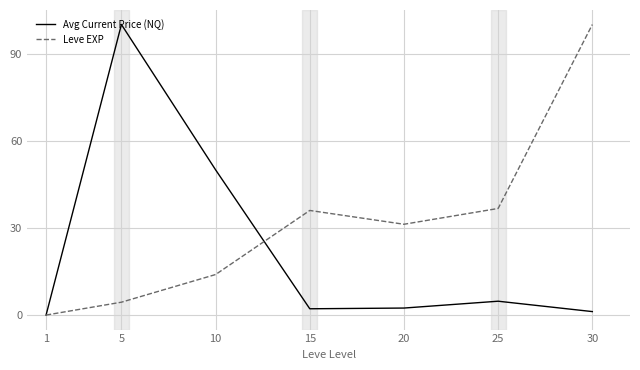

In Leve EXP, how many points are higher than both neighbors (excluding endpoints)?

1